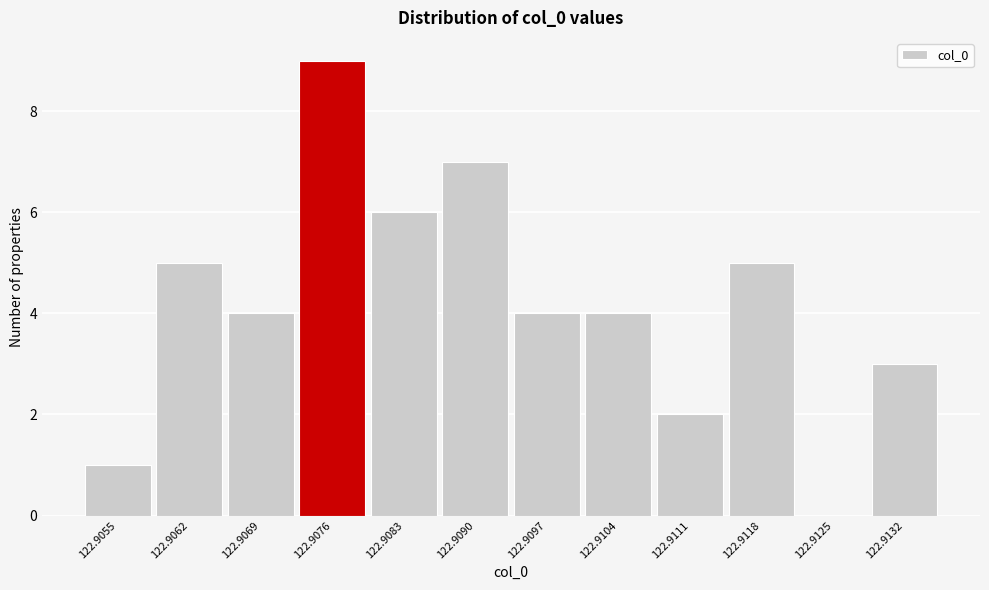

Reading left to right, extract all data points from this chart.

122.9055=1	122.9062=5	122.9069=4	122.9076=9	122.9083=6	122.9090=7	122.9097=4	122.9104=4	122.9111=2	122.9118=5	122.9125=0	122.9132=3